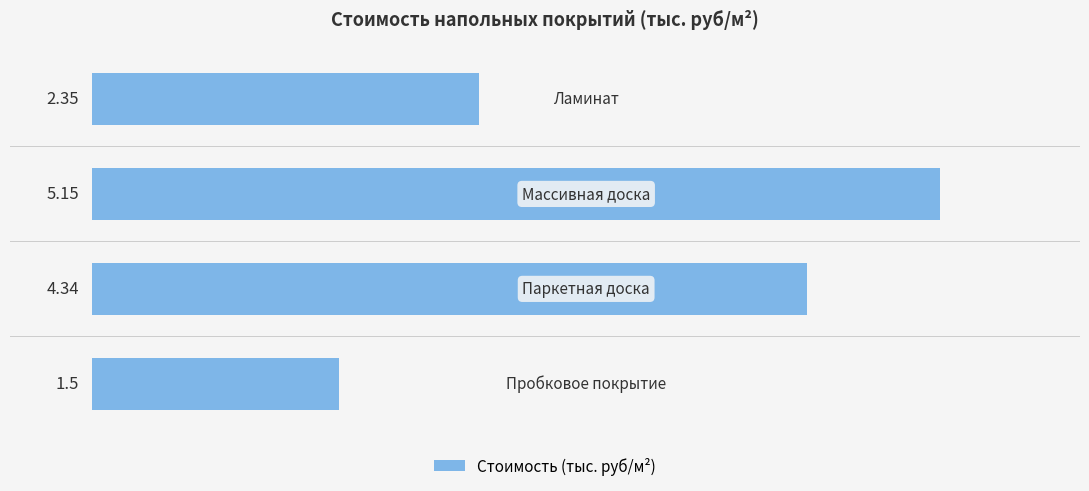

What is the sum of all values?

13.3